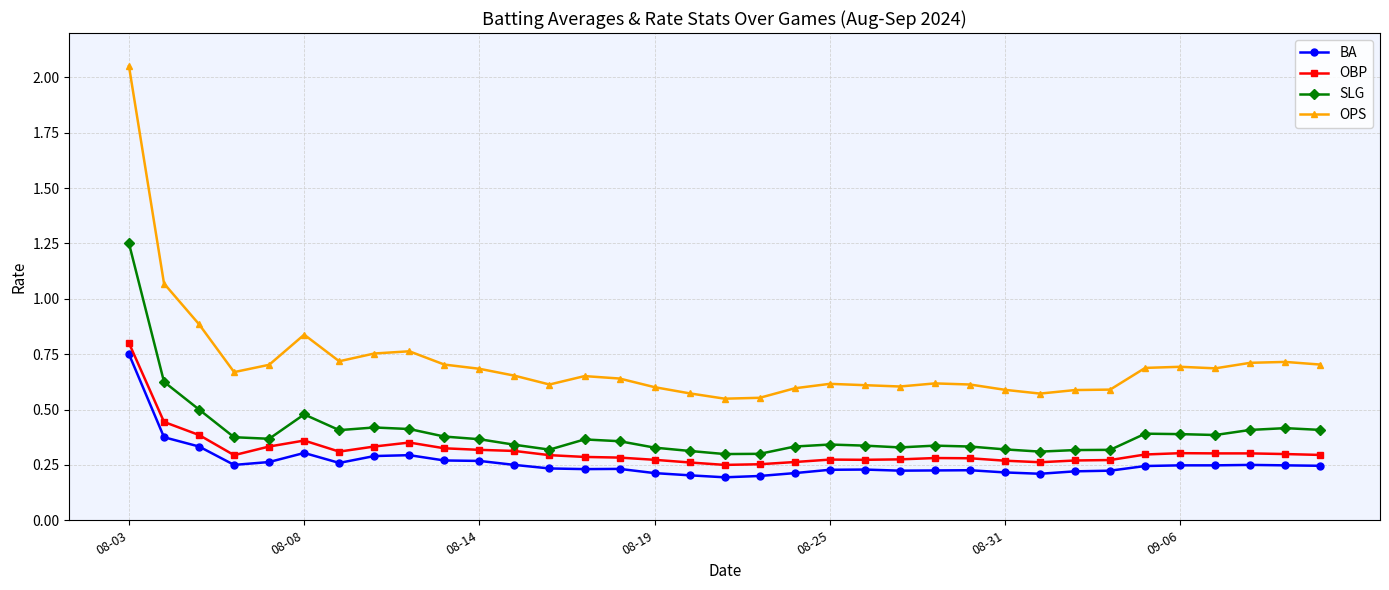

How many categories are shown in the chart?

35